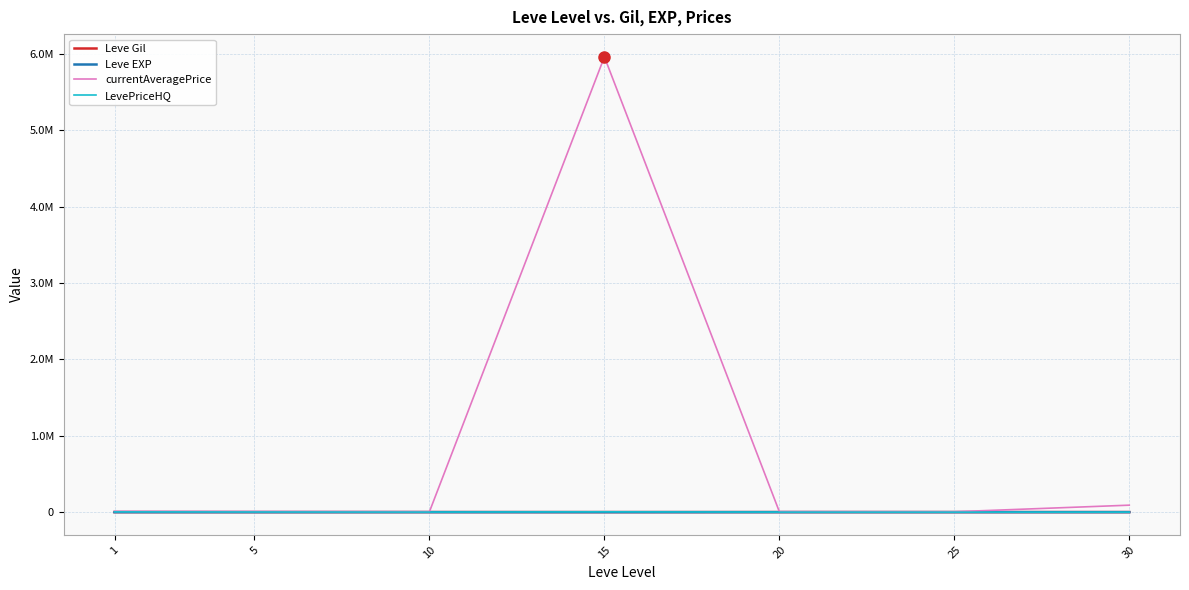

At which category does LevePriceHQ reach its first local valley?

10